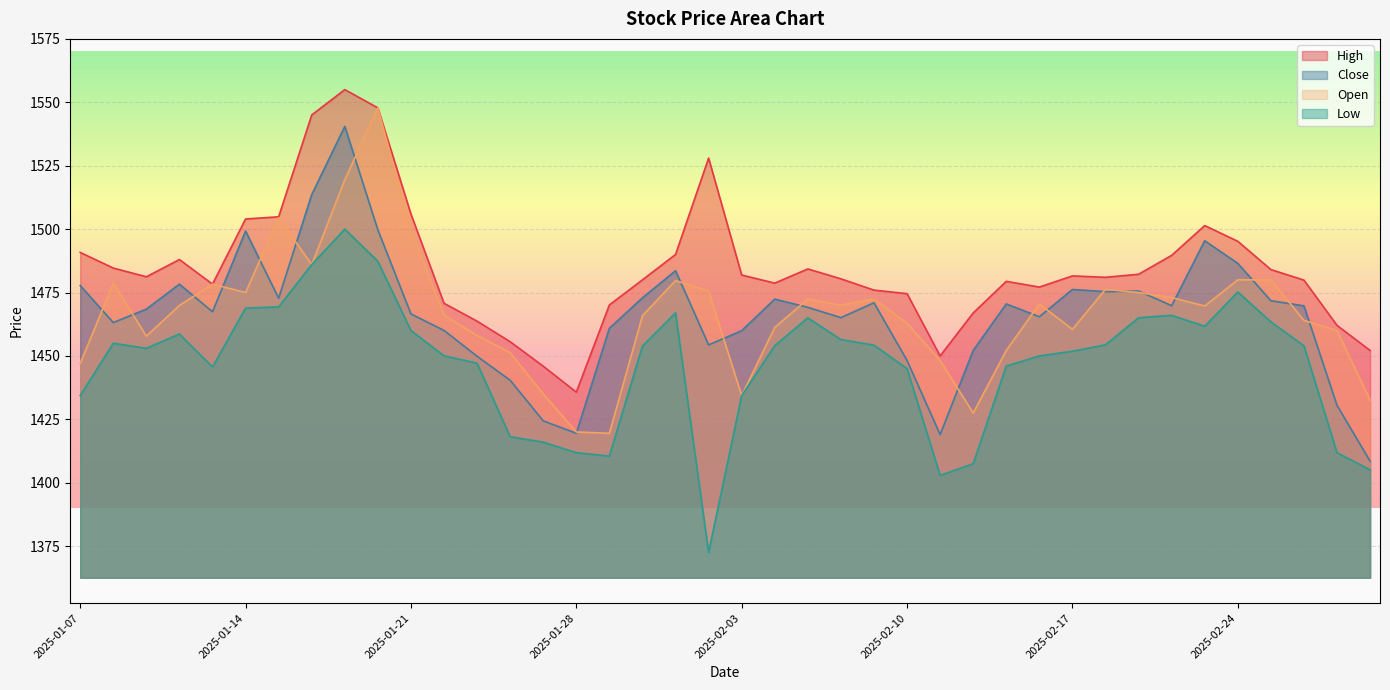

Which has a higher value, 2025-02-24 or 2025-02-12?

2025-02-24